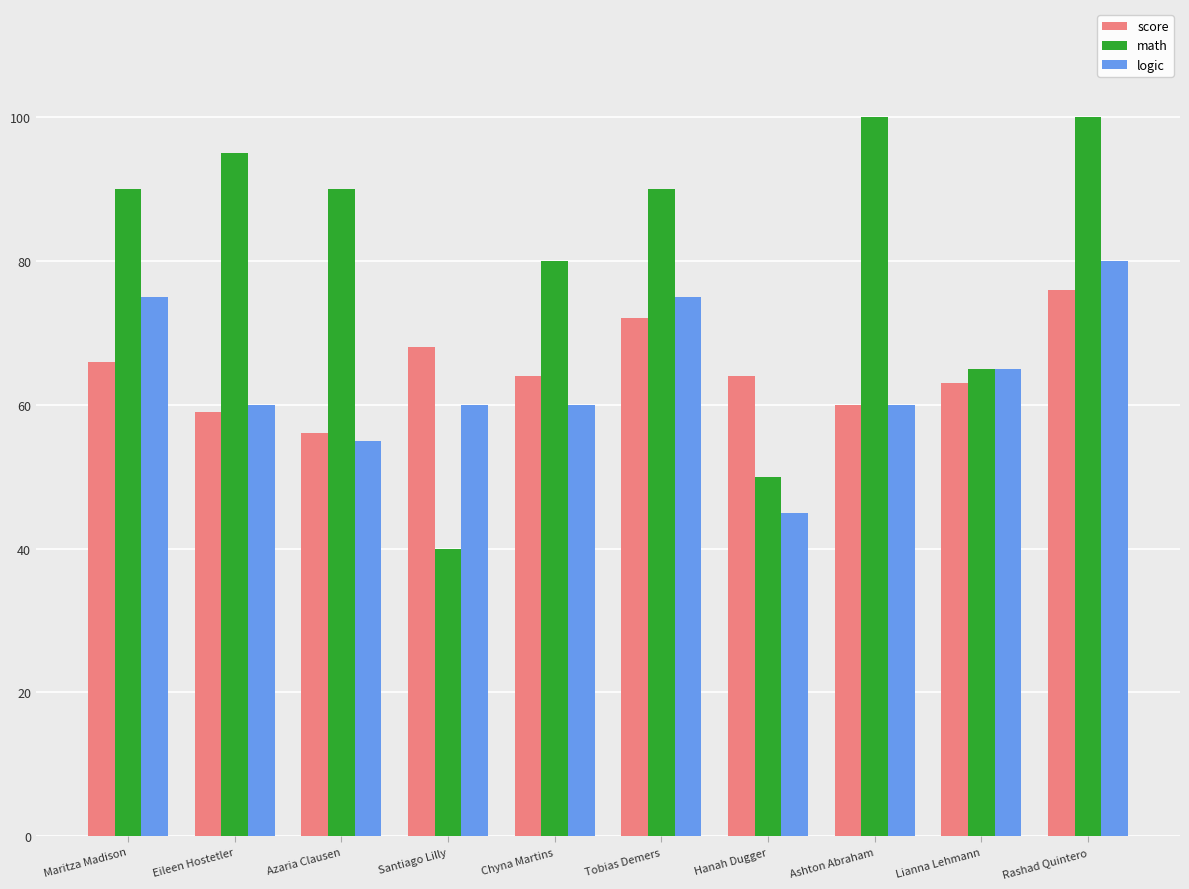

How many categories are shown in the chart?

10